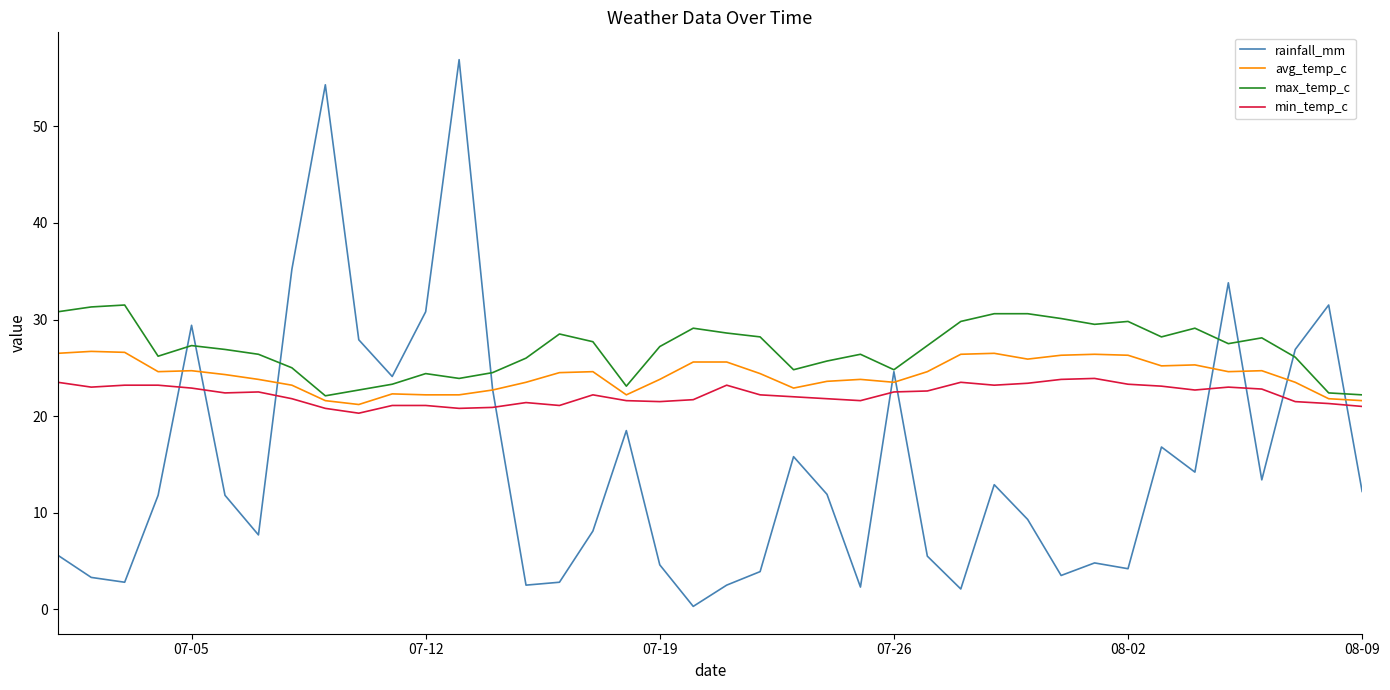

What is the difference between the second highest and minimum values in the rainfall_mm series?

54.0